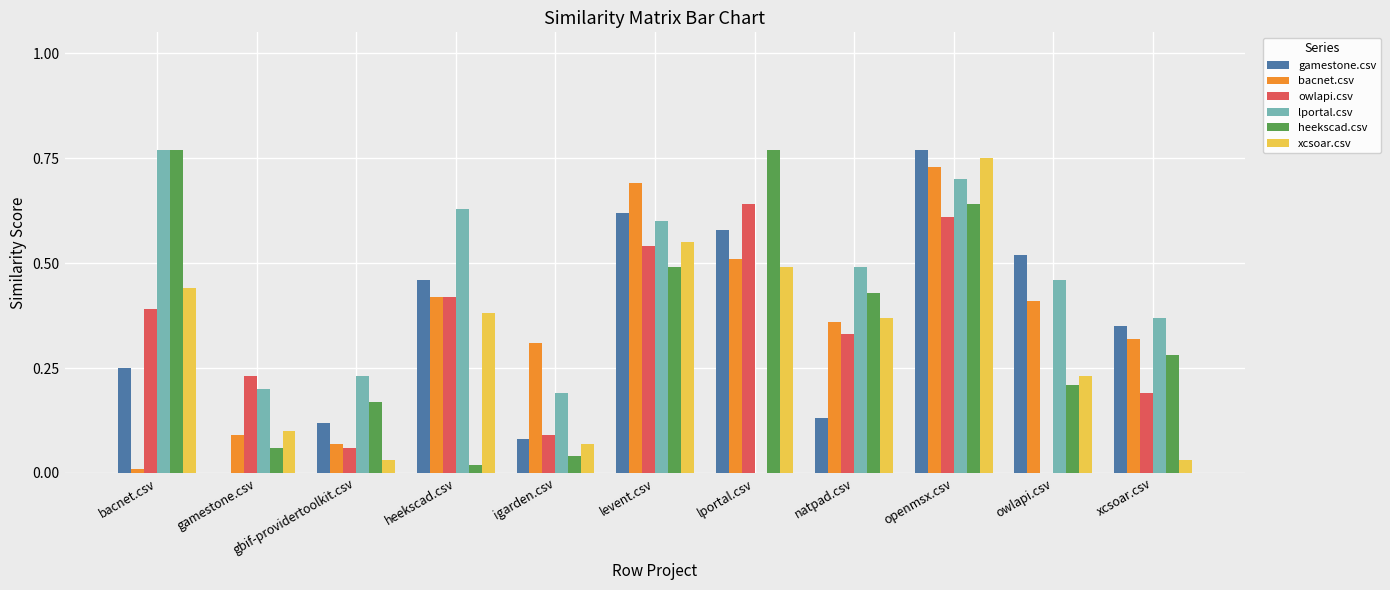

Are the bars horizontal?

No